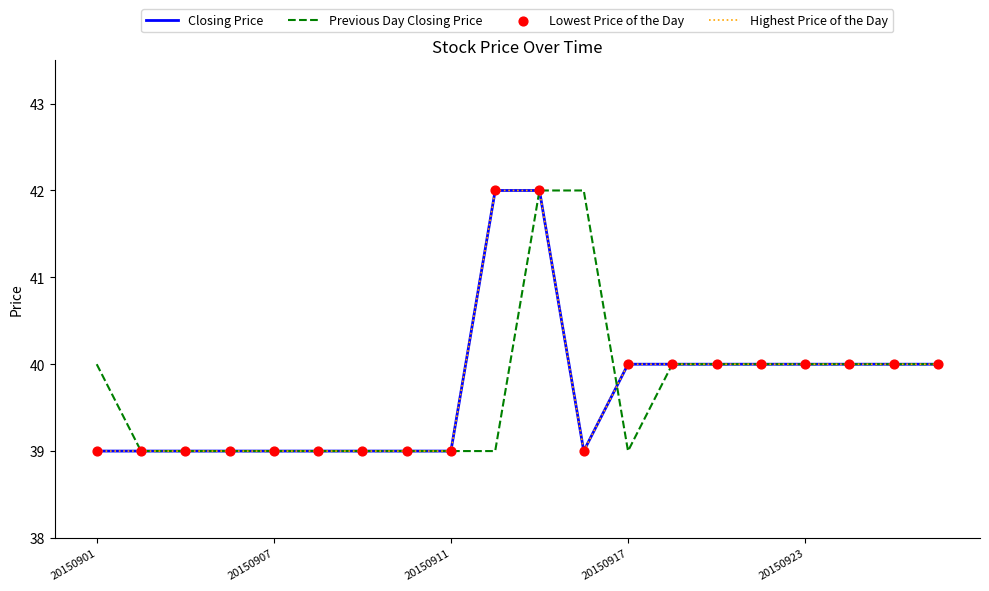

At which category is the sum across all series the highest?

10